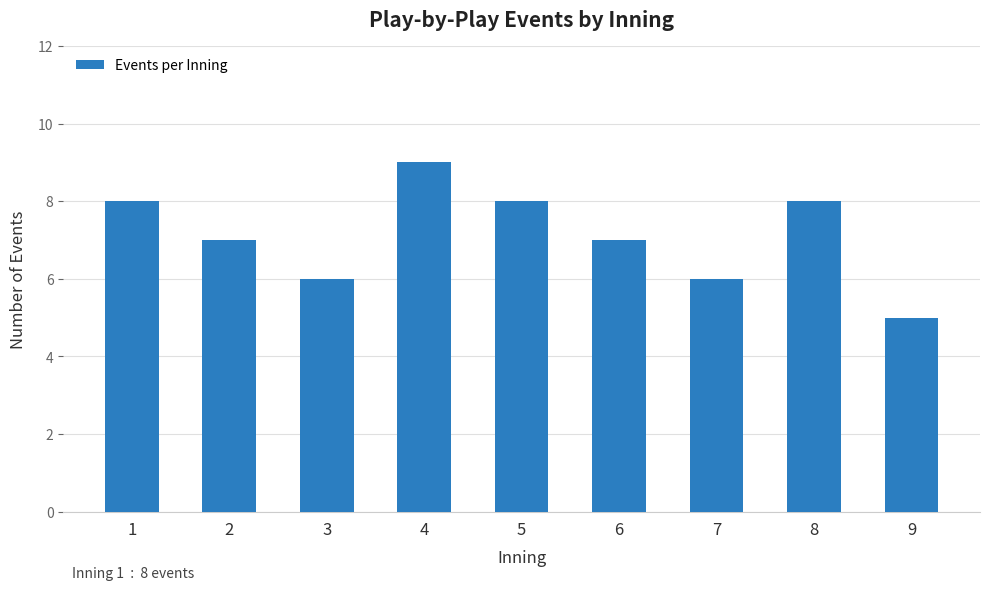

What is the sum of the values at 4 and 2?

16